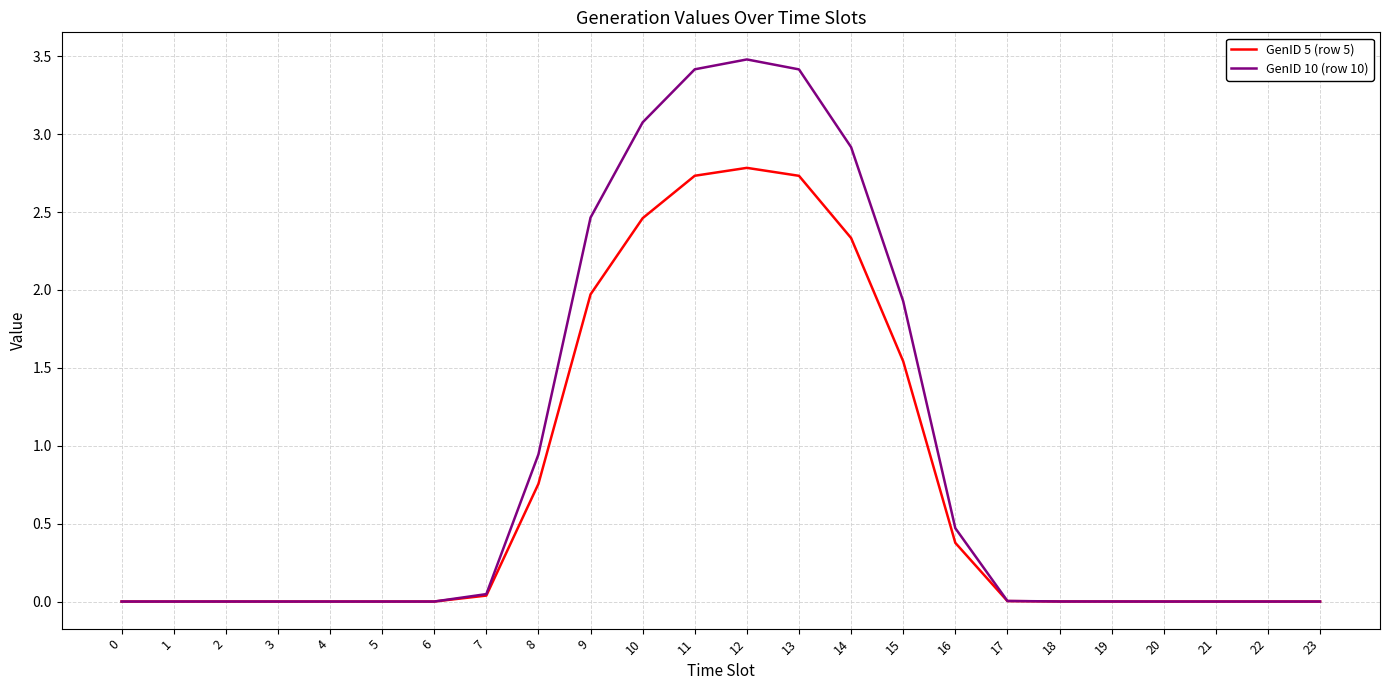

How many lines are shown in the chart?

2